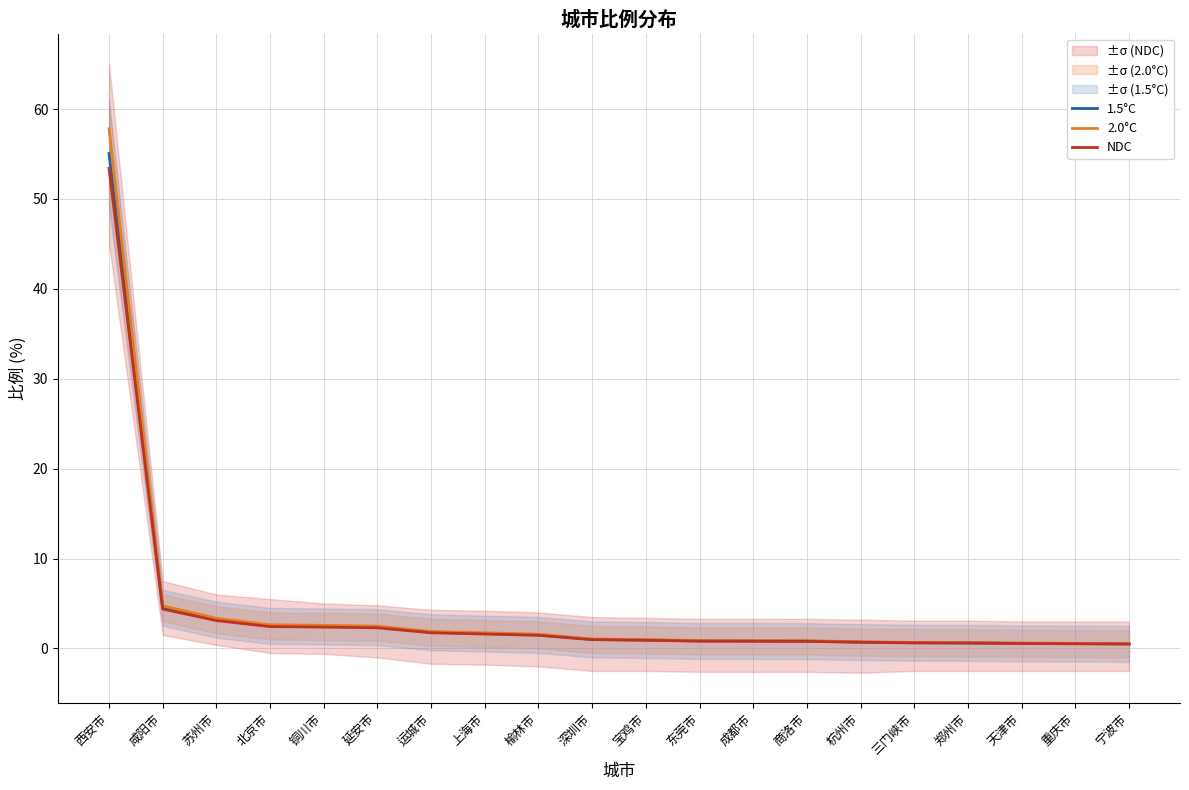

Does the chart have visible grid lines?

Yes